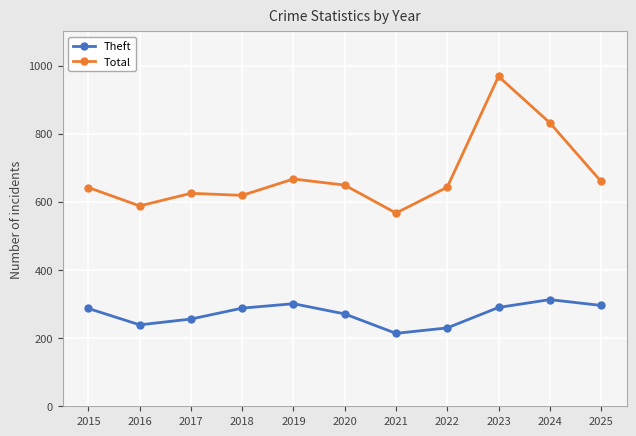

What is the greatest value displayed?

968